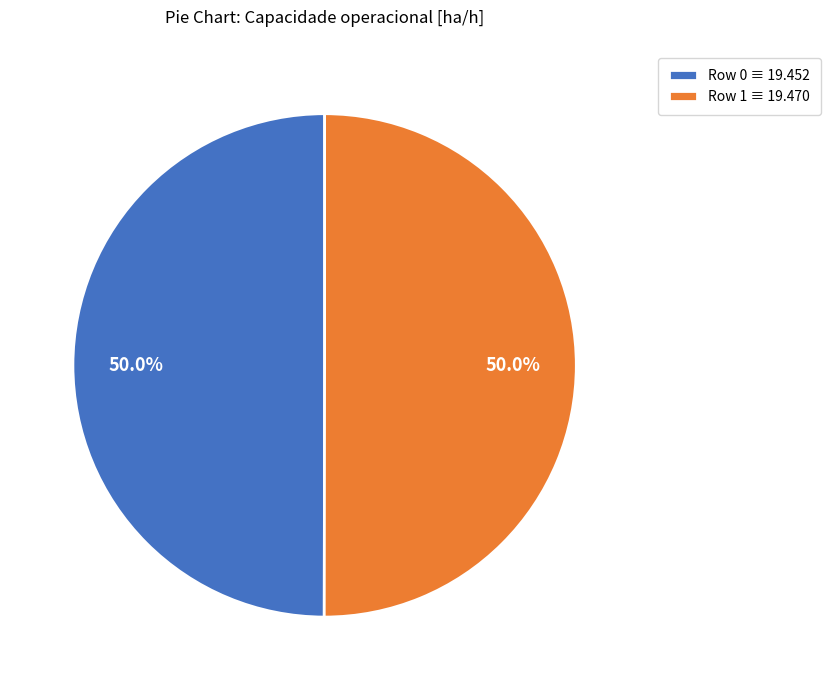

How many segments does this pie chart have?

2